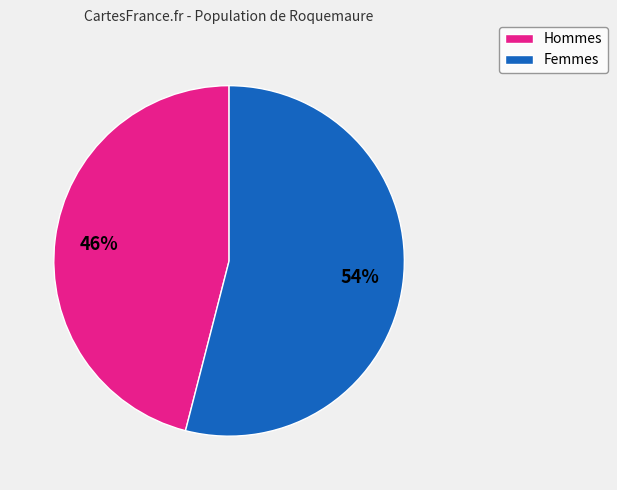

To the nearest percent, what is the average slice percentage?

50%